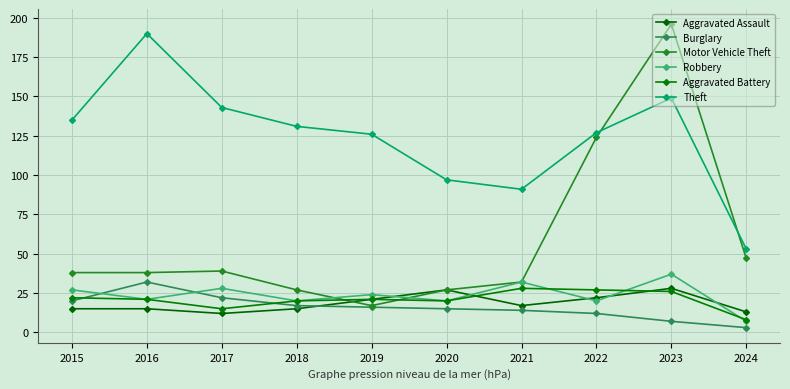

What is the minimum value shown in the chart?

3